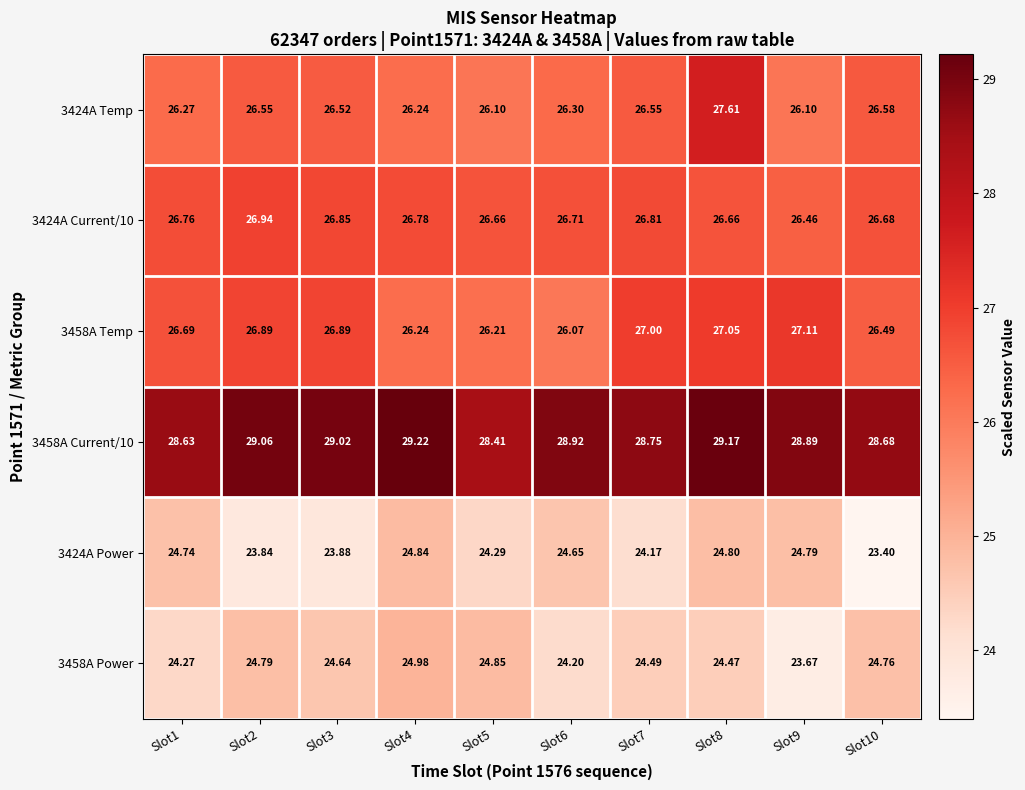

Is the value of 3424A Power at Slot8 greater than the value of 3458A Power at Slot10?

Yes